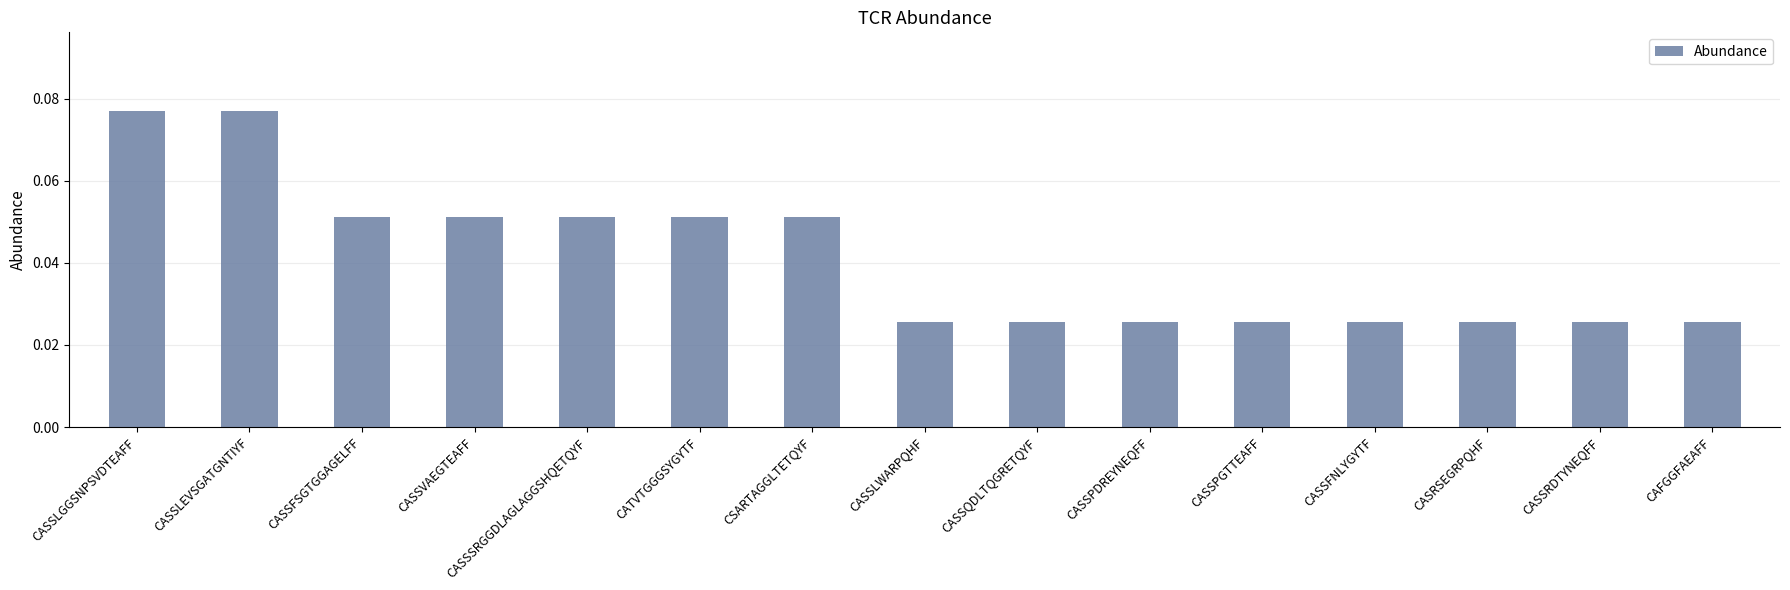

Count the values in the range 0 to 1.

15